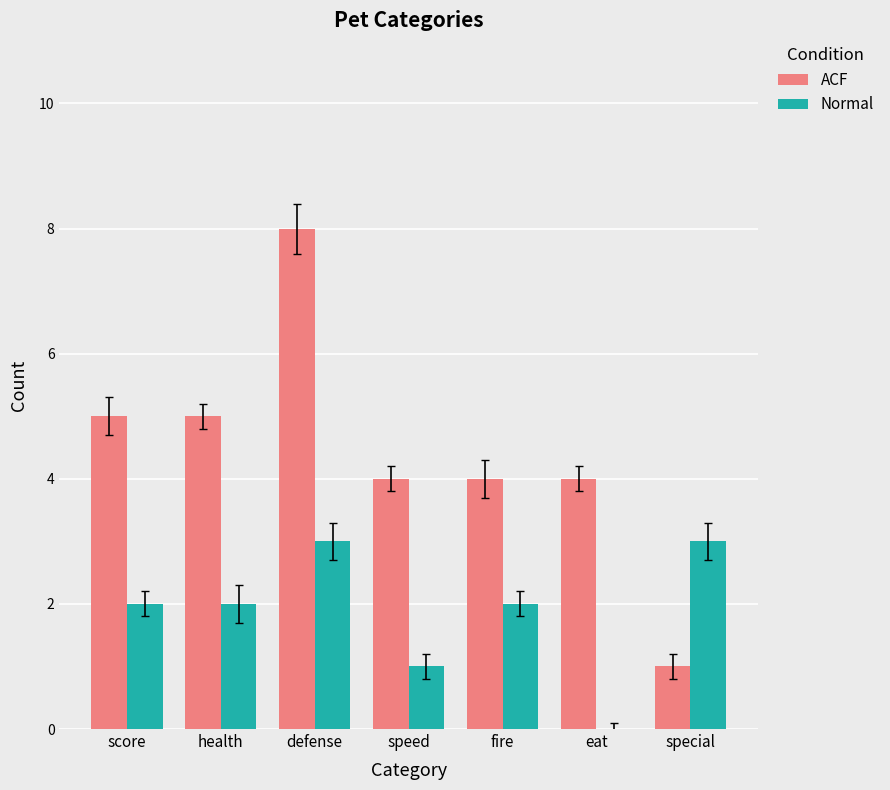

What is the sum of the ACF values at speed and health?

9